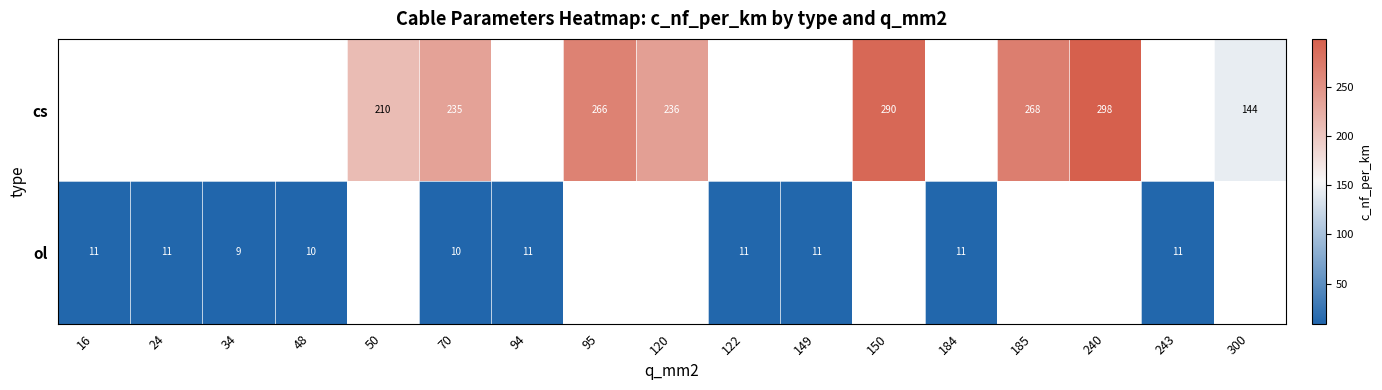

True or false: ol has a value of 11 at 94.

True